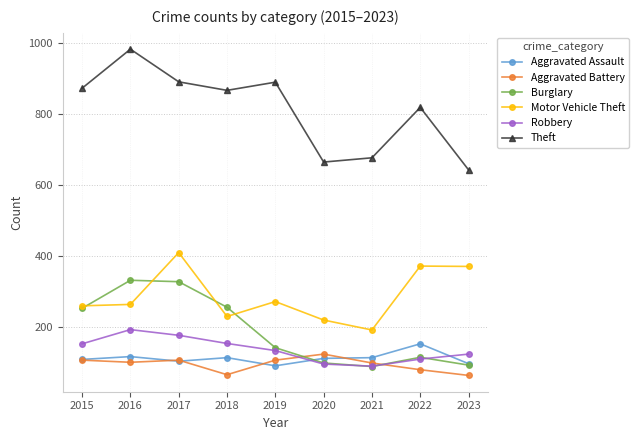

At which label does Theft reach its minimum?

2023